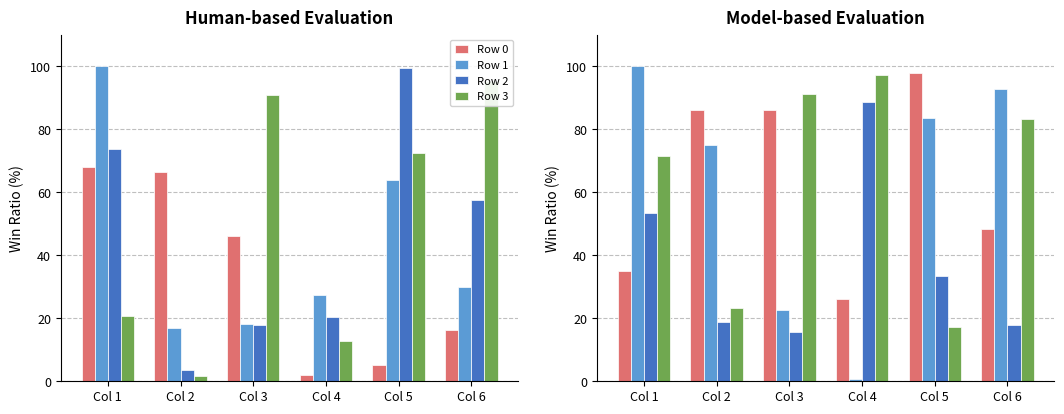

Count the number of data series in this chart.

4